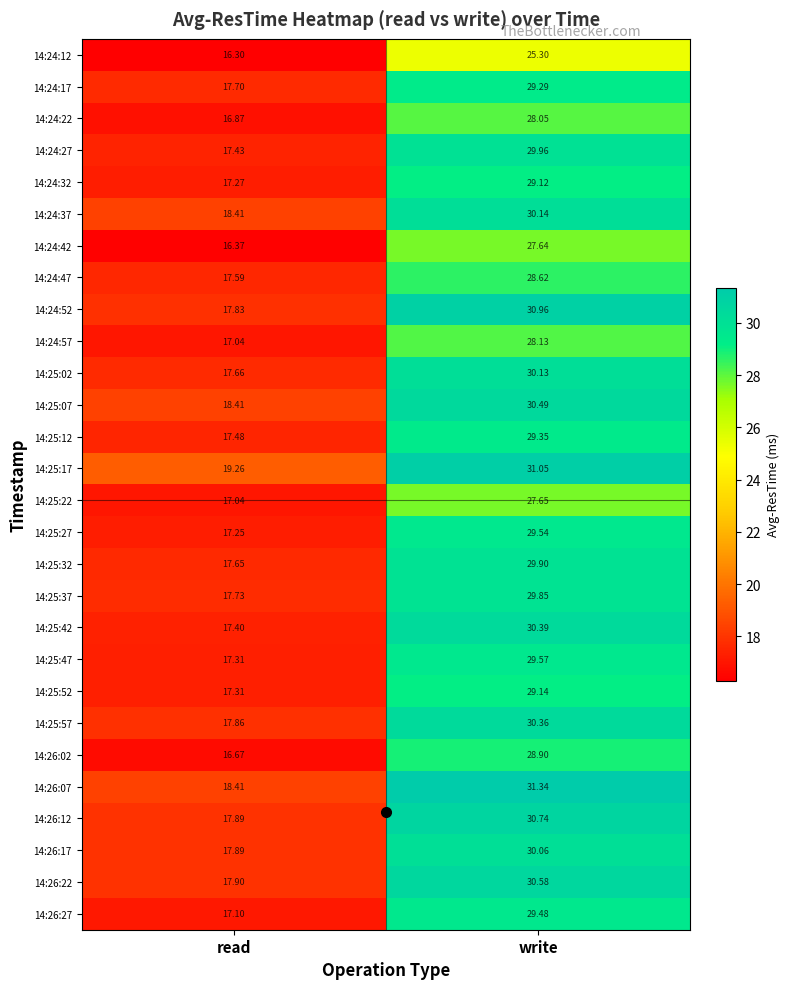

How many distinct data groups are displayed?

28